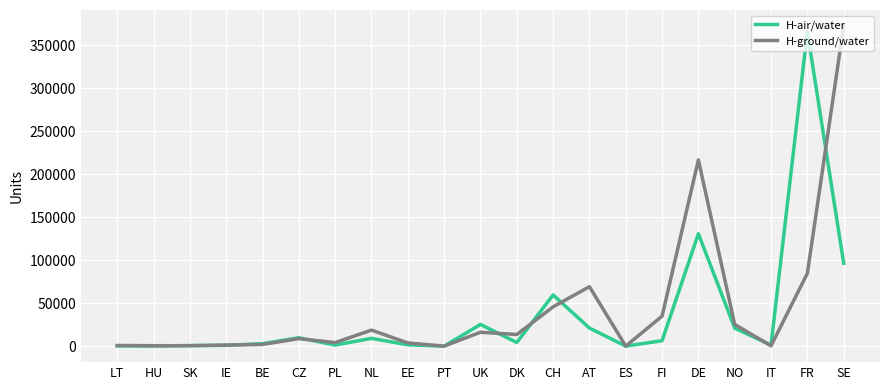

Which series has the largest total across all categories?

H-ground/water